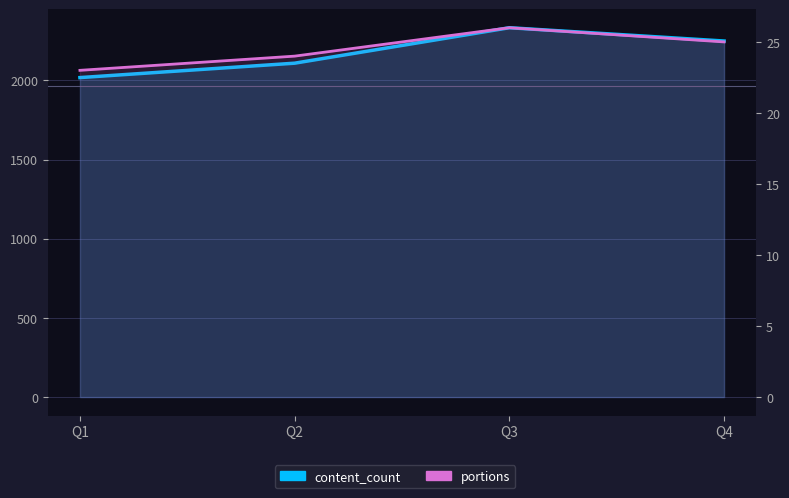

The value of portions at Q1 is 23. True or false?

True